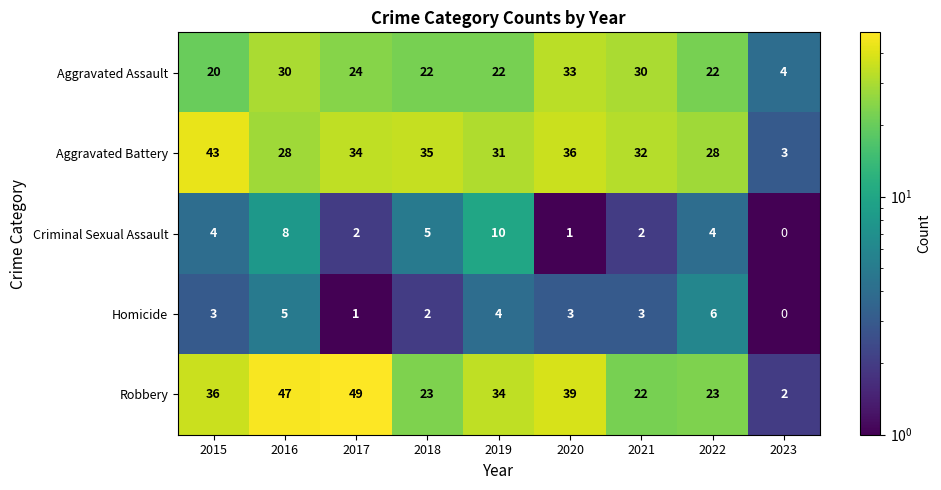

At how many categories does at least one series exceed 46?

2